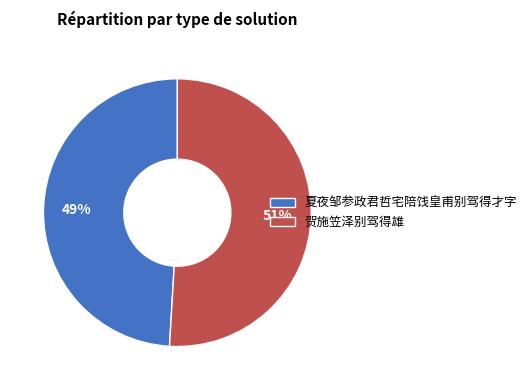

How many slices are in this pie chart?

2